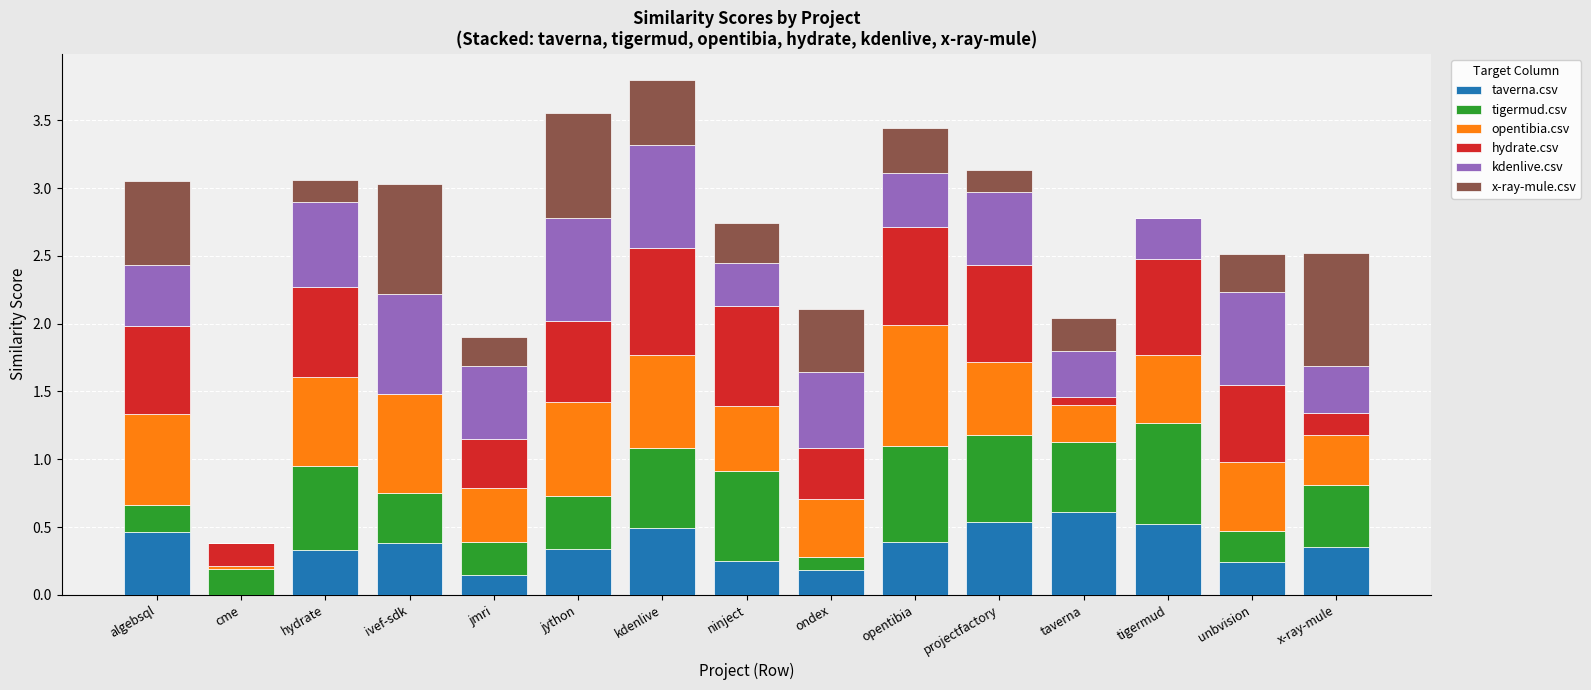

Which series has the largest total across all categories?

opentibia.csv